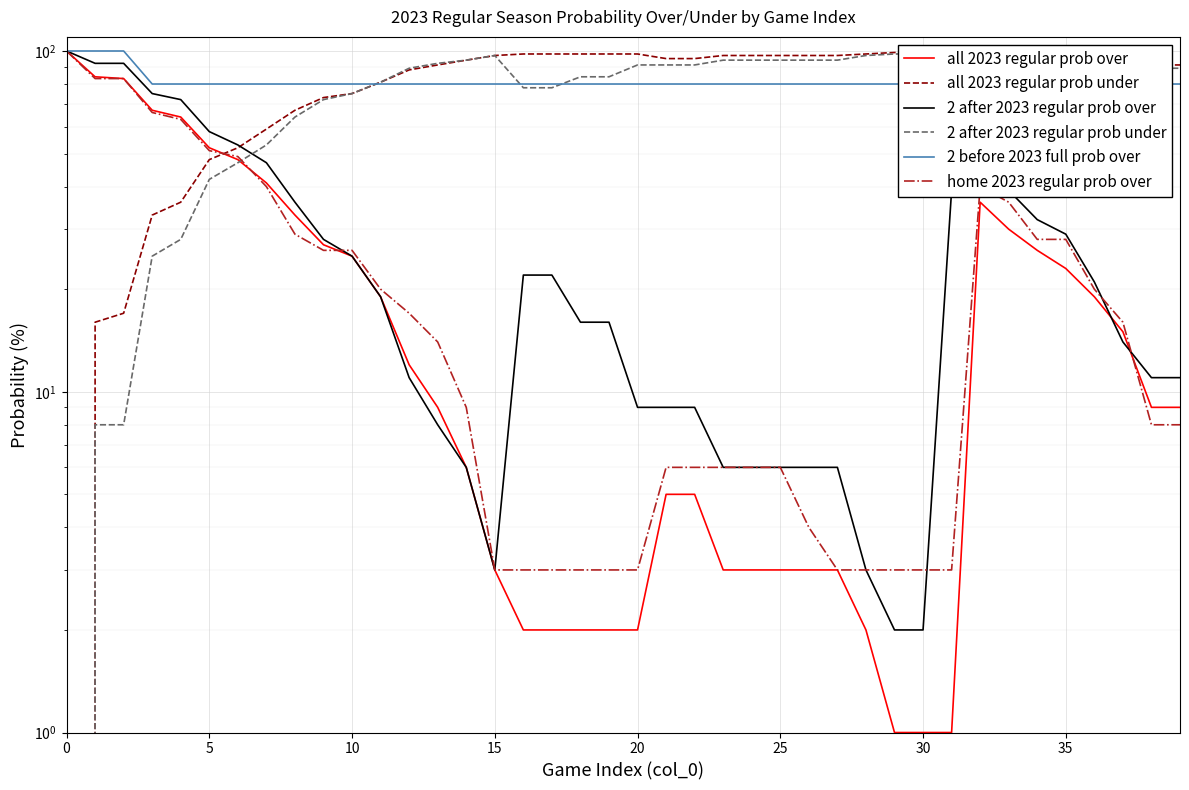

Rank the series at 19 from highest to lowest value.

all 2023 regular prob under, 2 after 2023 regular prob under, 2 before 2023 full prob over, 2 after 2023 regular prob over, home 2023 regular prob over, all 2023 regular prob over